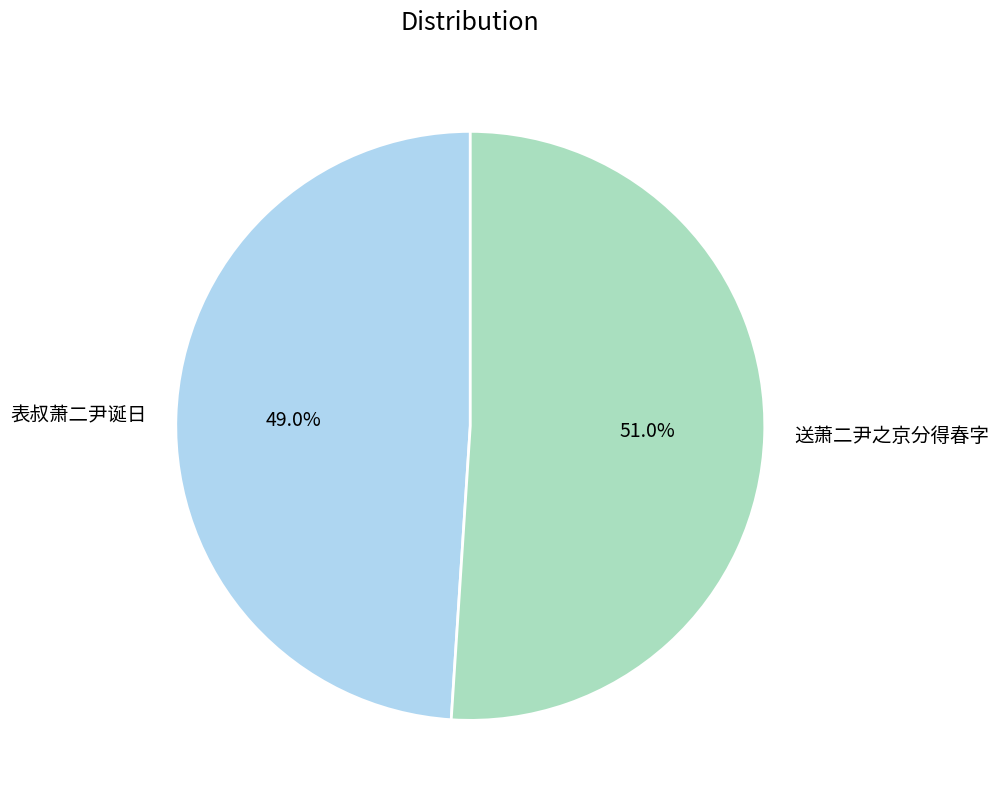

Is it true that 送萧二尹之京分得春字 is 51% of the pie?

True